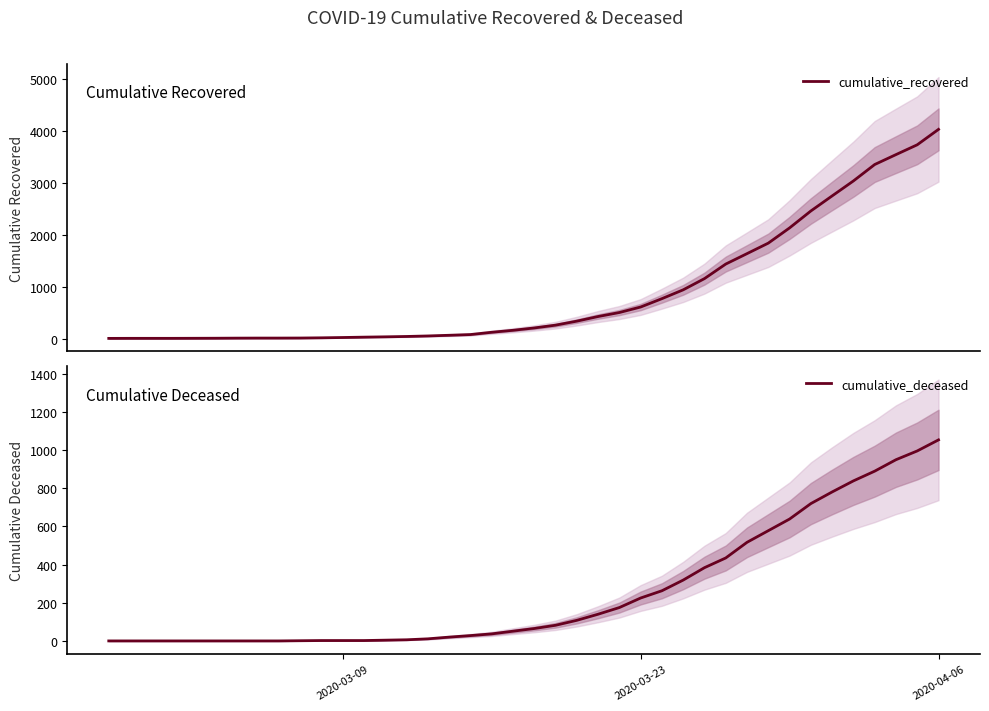

How many values in the cumulative_deceased series are below 65?

20